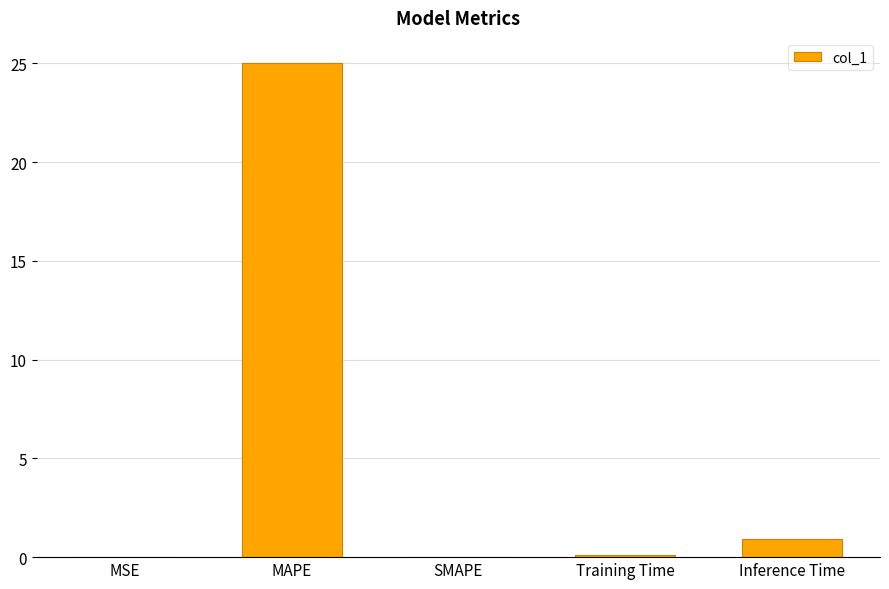

Count the number of data series in this chart.

1